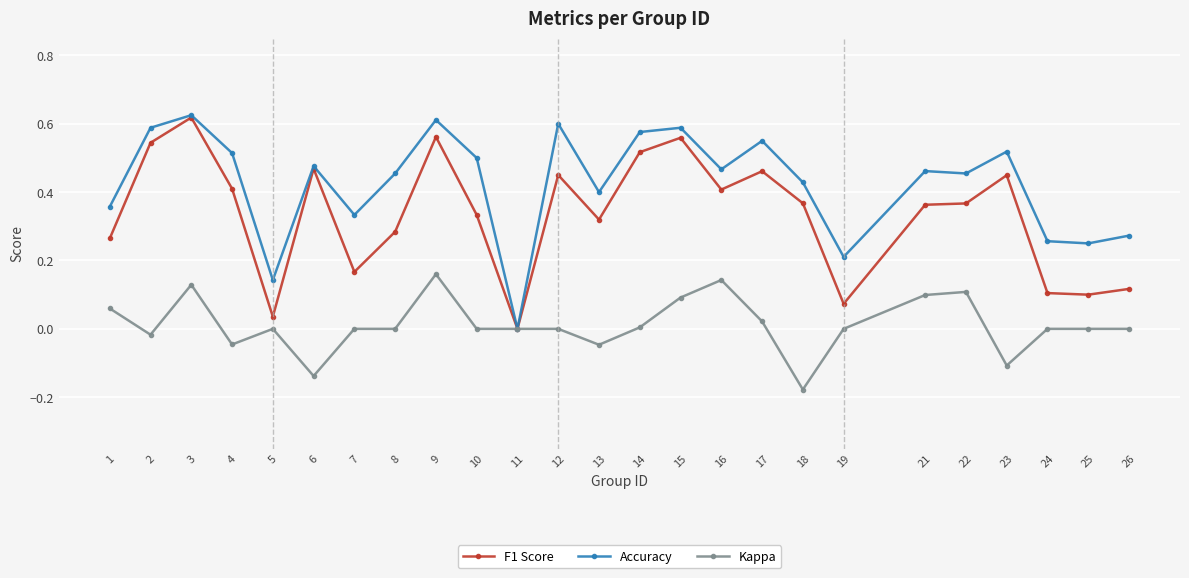

Which series has the largest total across all categories?

Accuracy